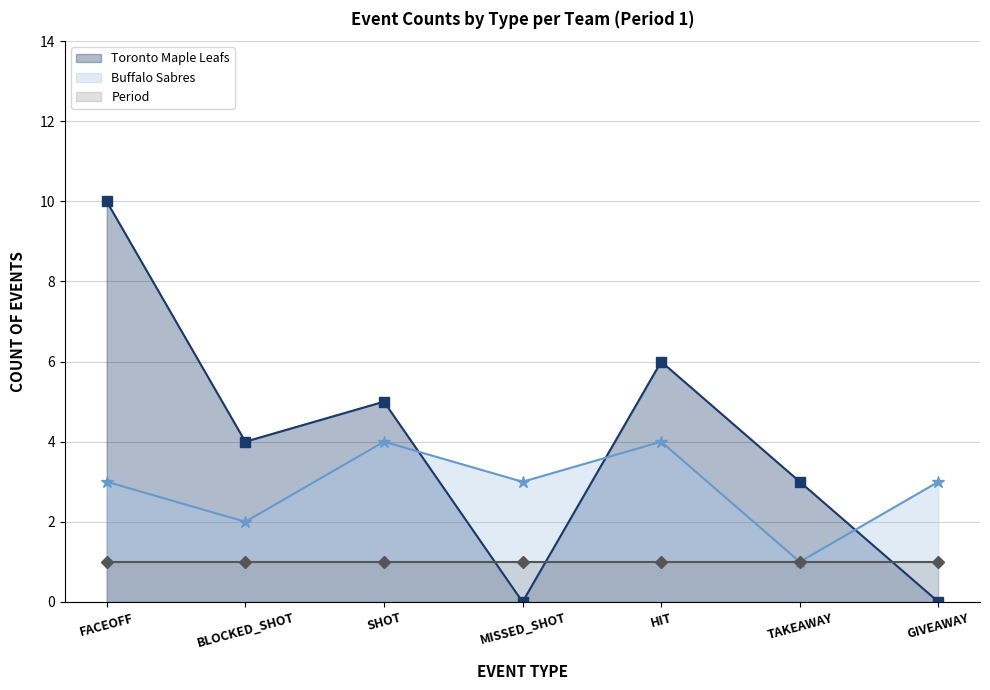

What is the label of the 2nd point from the left?

BLOCKED_SHOT